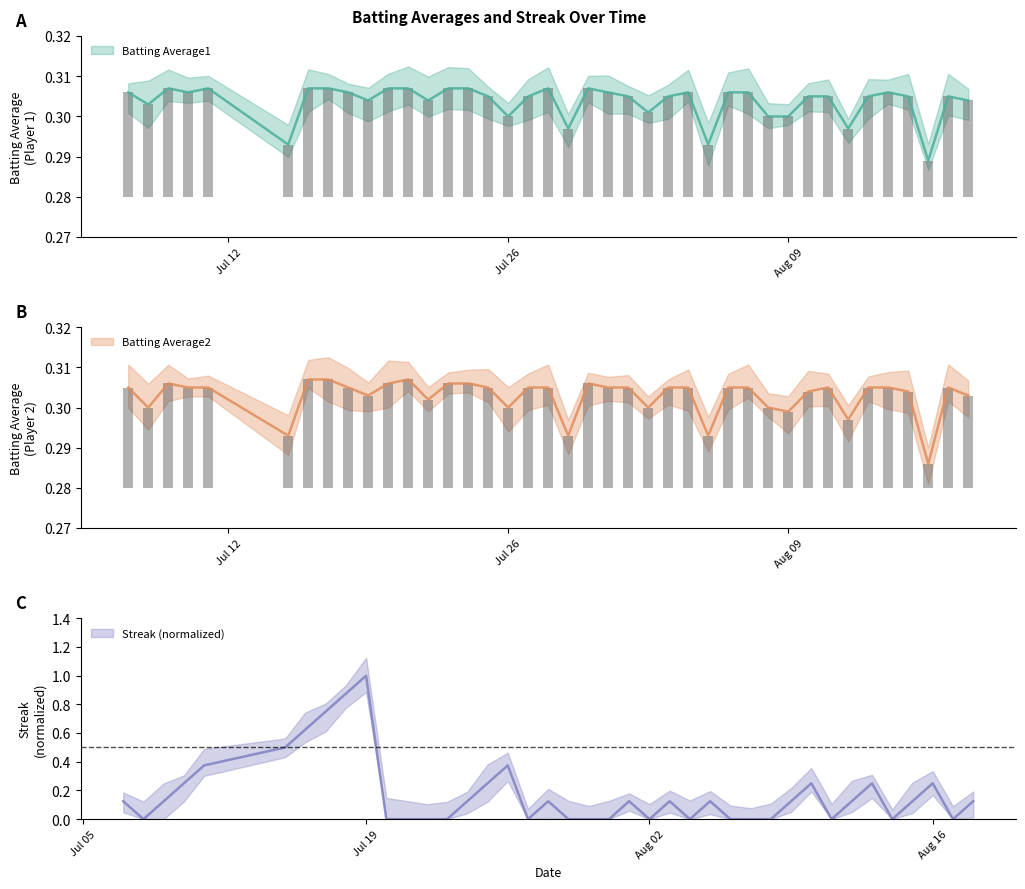

What is the spread (max minus min) of values at 2010-08-15?

0.2